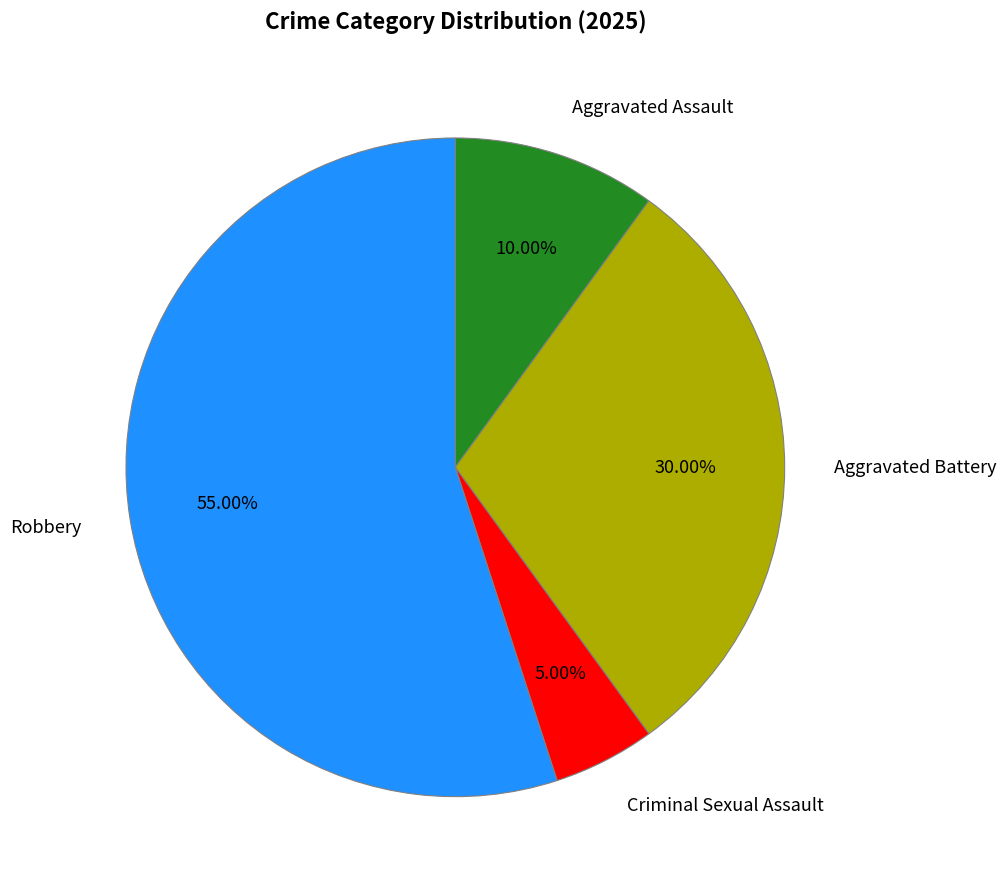

Rank the categories by value from highest to lowest.

Robbery, Aggravated Battery, Aggravated Assault, Criminal Sexual Assault